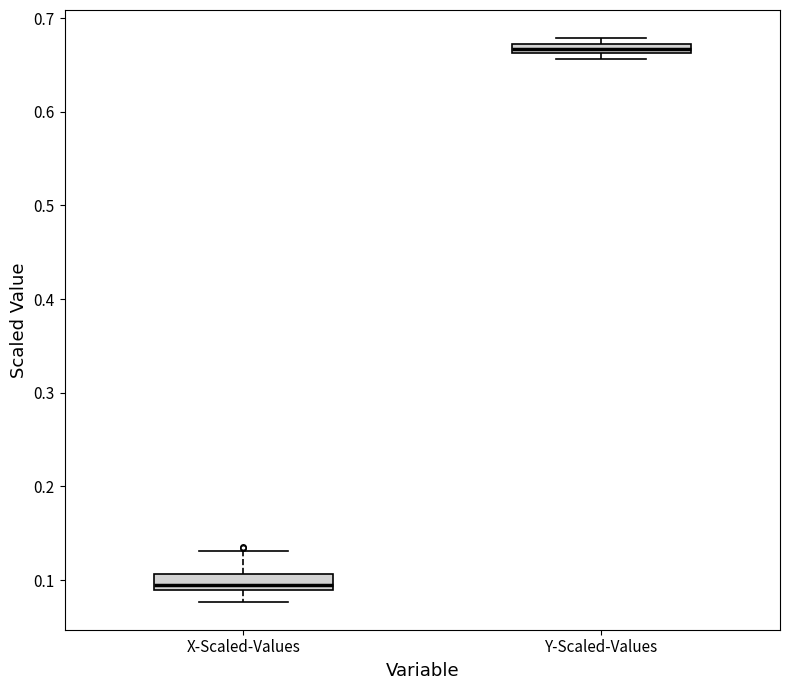

Where is the upper edge of the box for X-Scaled-Values on the y-axis? The values are not printed on the chart, so give them approximately, as read against the axis.

0.11